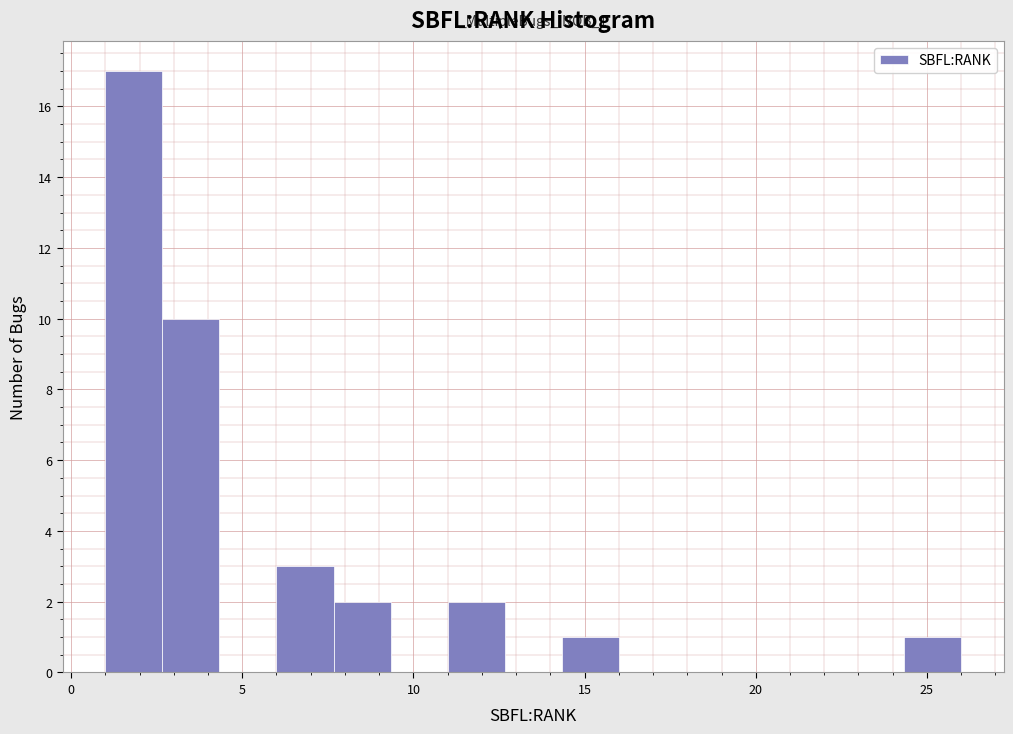

Around what value on the x-axis is the tallest bar? Give the approximate position of its centre, as read against the axis.

2.0